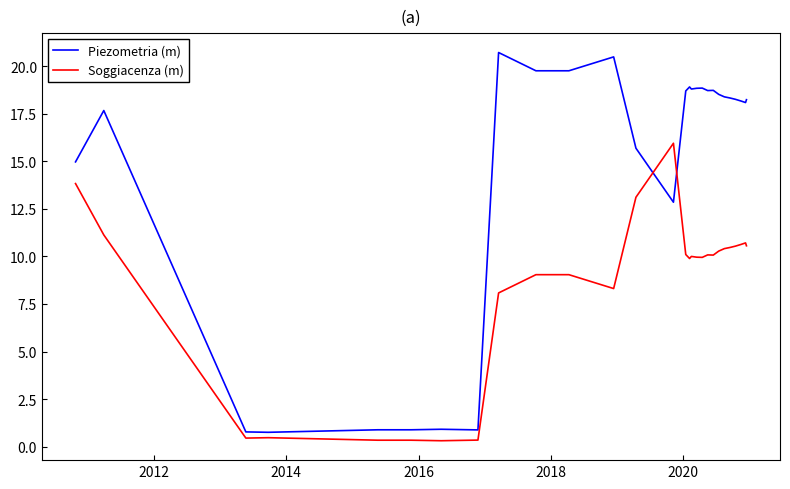

Which series has the largest range (max minus min)?

Piezometria (m)